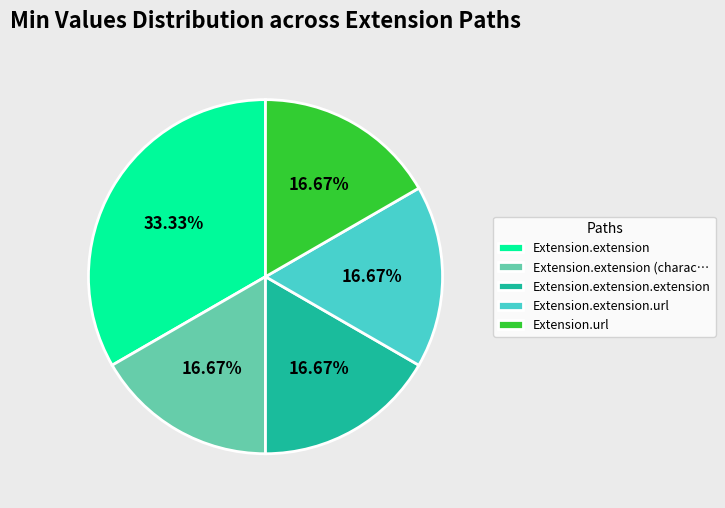

How many slices are in this pie chart?

5